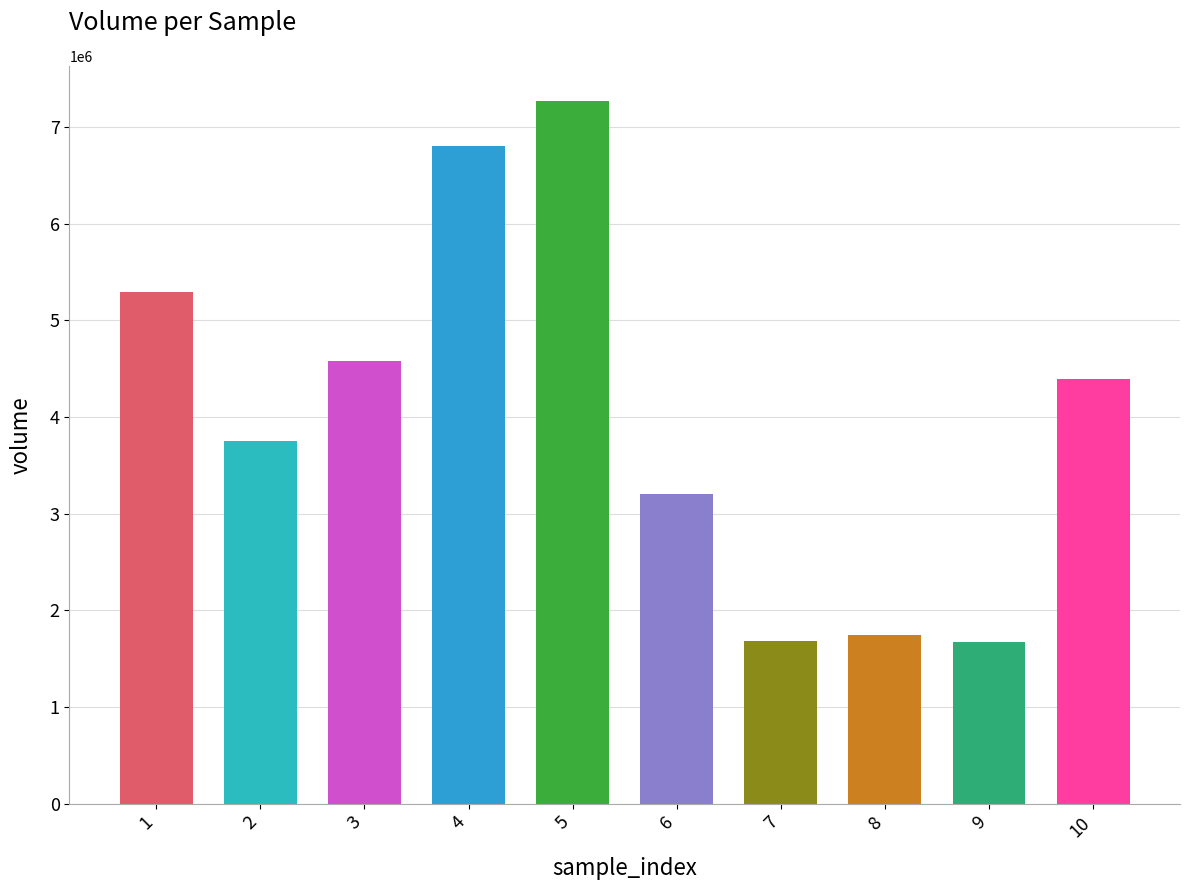

What value does the data have at 5?

7266468.7